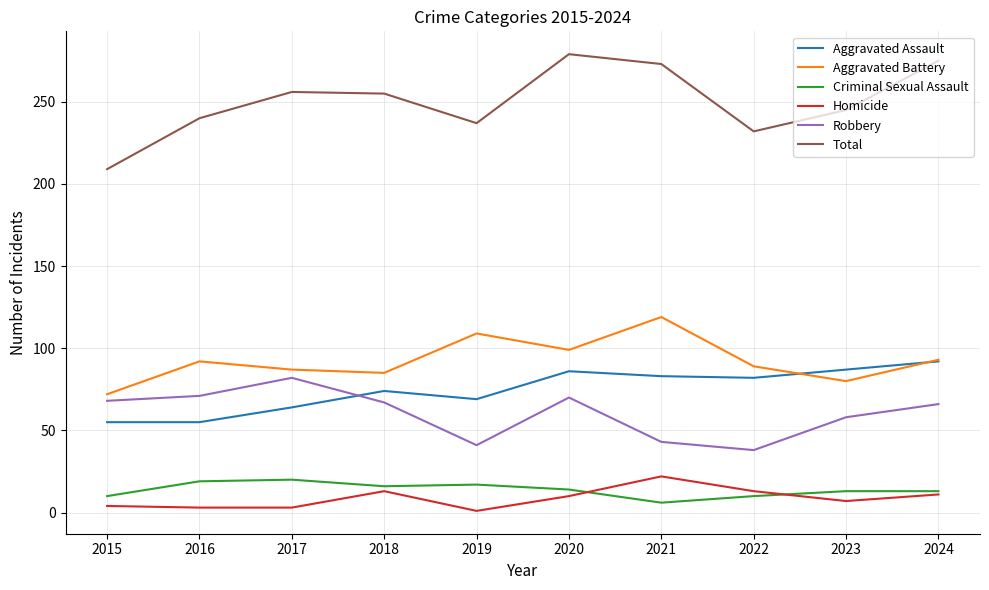

What is the average value of the Aggravated Assault series?

75